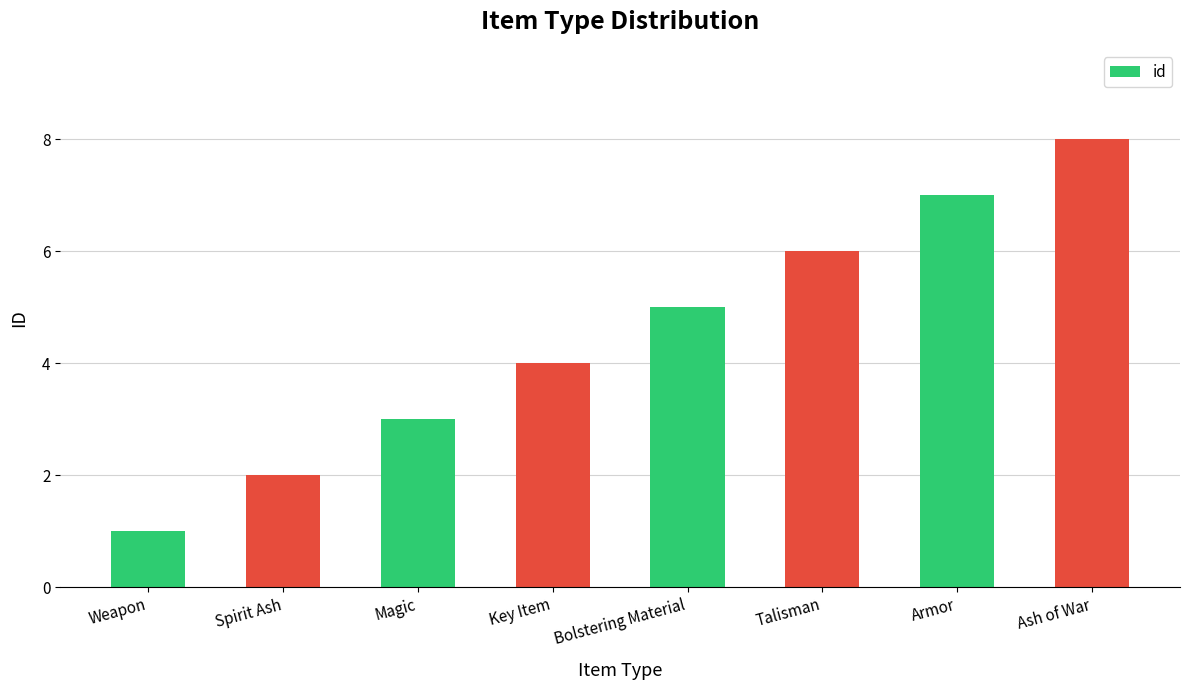

Rank the categories by value from highest to lowest.

Ash of War, Armor, Talisman, Bolstering Material, Key Item, Magic, Spirit Ash, Weapon